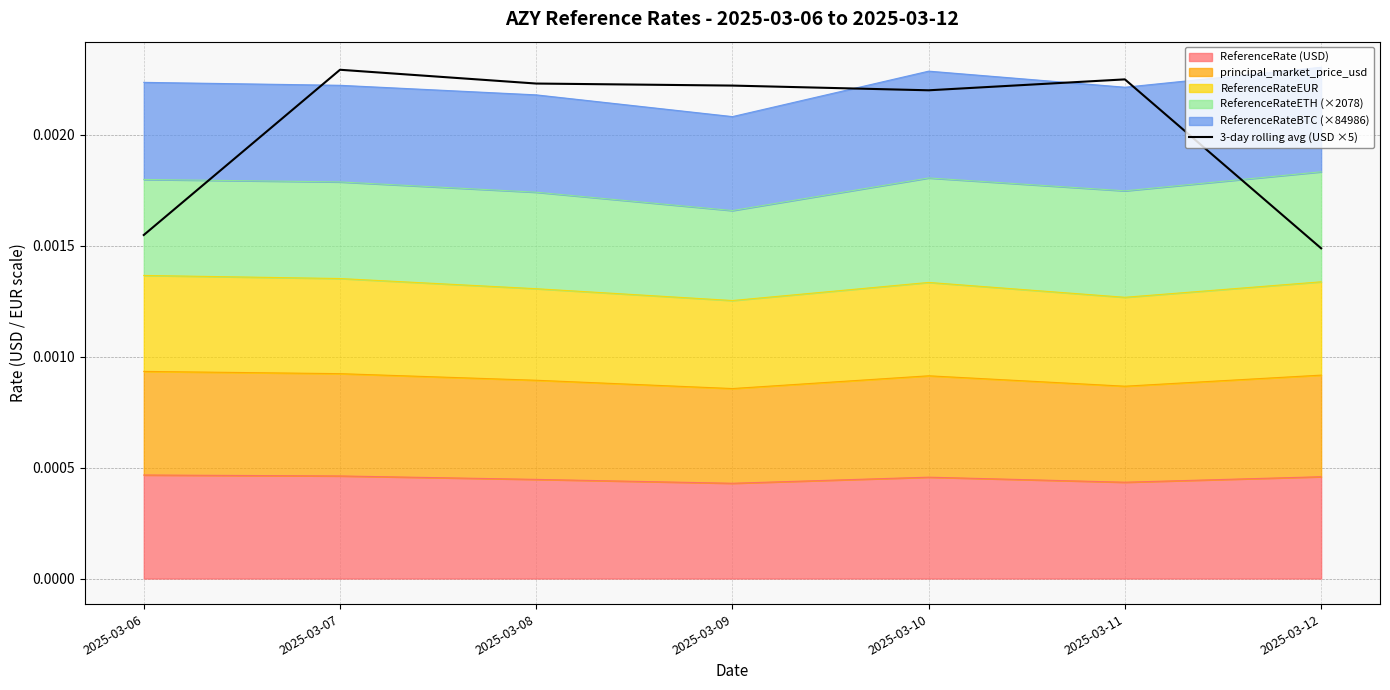

The value at 2025-03-09 is 0.0. True or false?

False